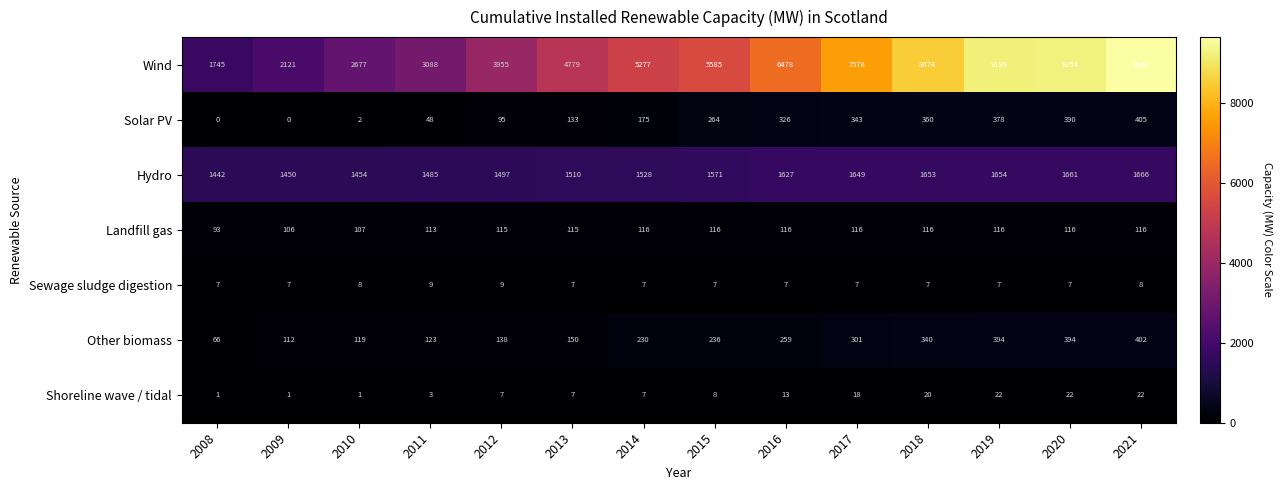

What is the difference between the second highest and second lowest values in the Wind series?

7133